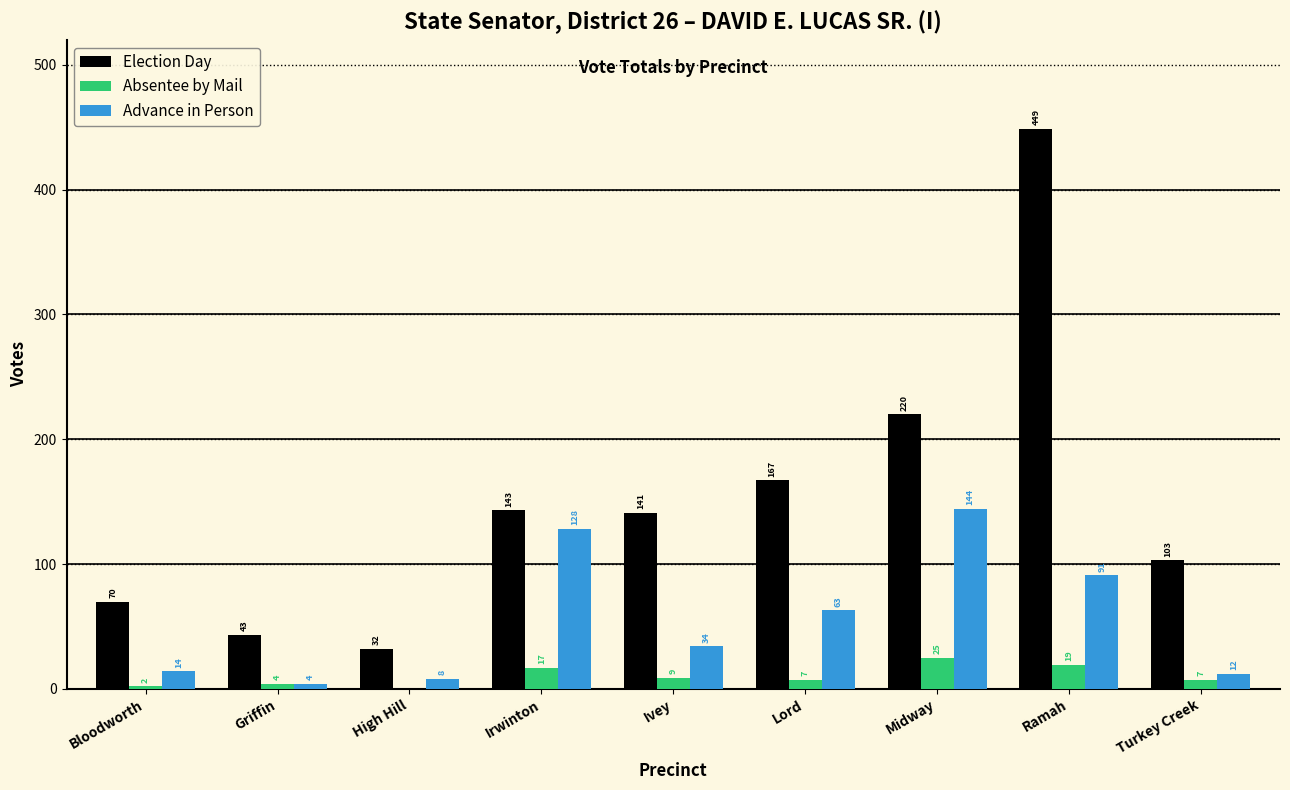

At which label does Election Day reach its peak?

Ramah